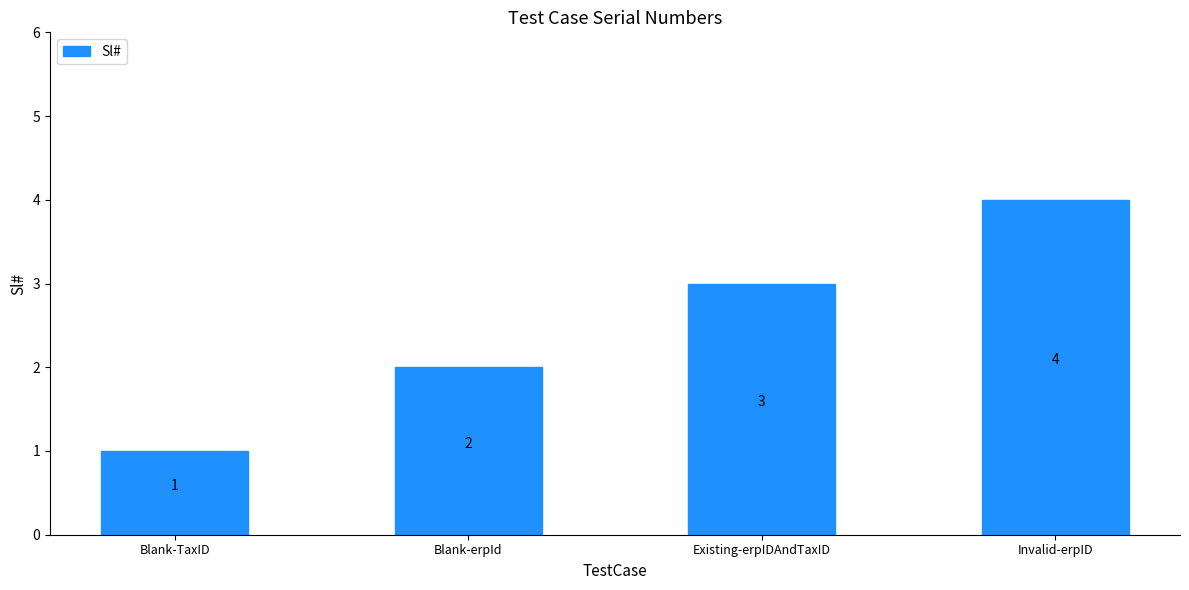

At which category does the chart reach its peak across all series?

Invalid-erpID